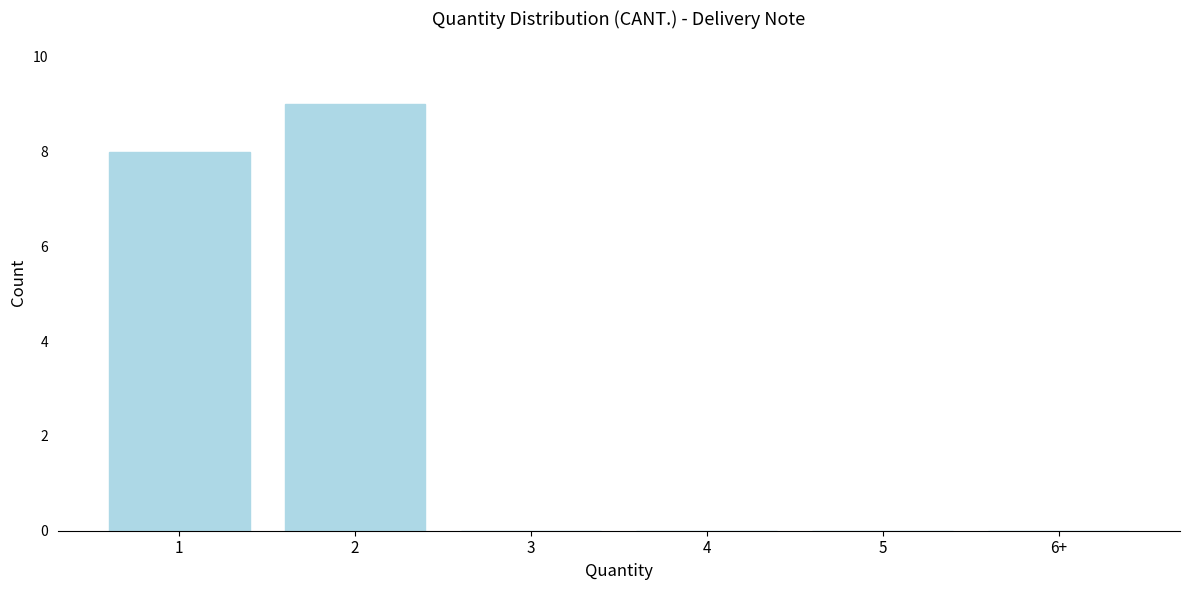

Reading right to left, extract all data points from this chart.

6+=0	5=0	4=0	3=0	2=9	1=8